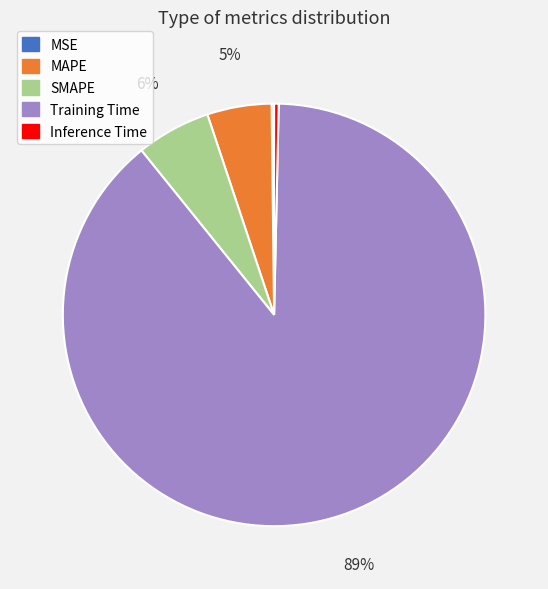

To the nearest percent, what is the difference between the MAPE and SMAPE slice percentages?

1%